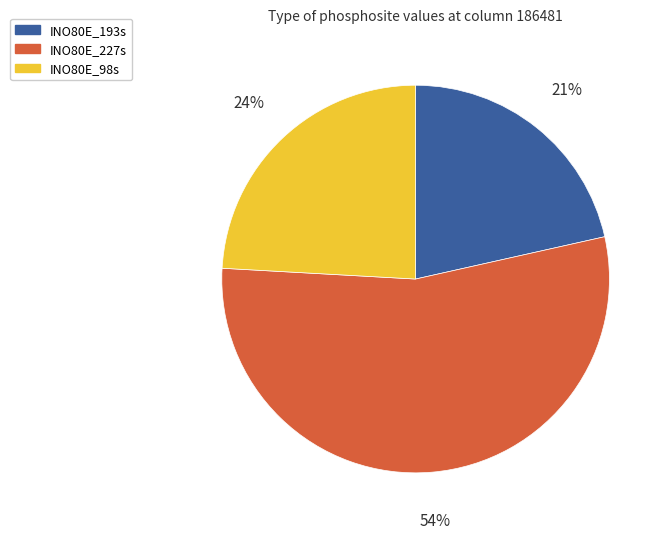

To the nearest percent, what is the difference between the largest and smallest slice percentages?

33%